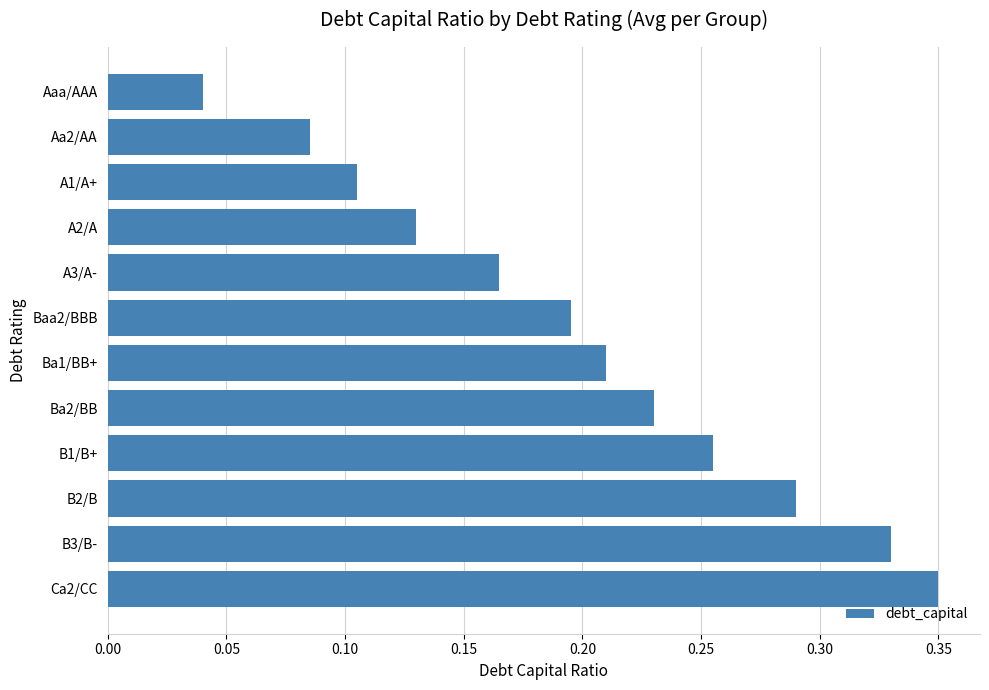

Does the chart contain any negative values?

No